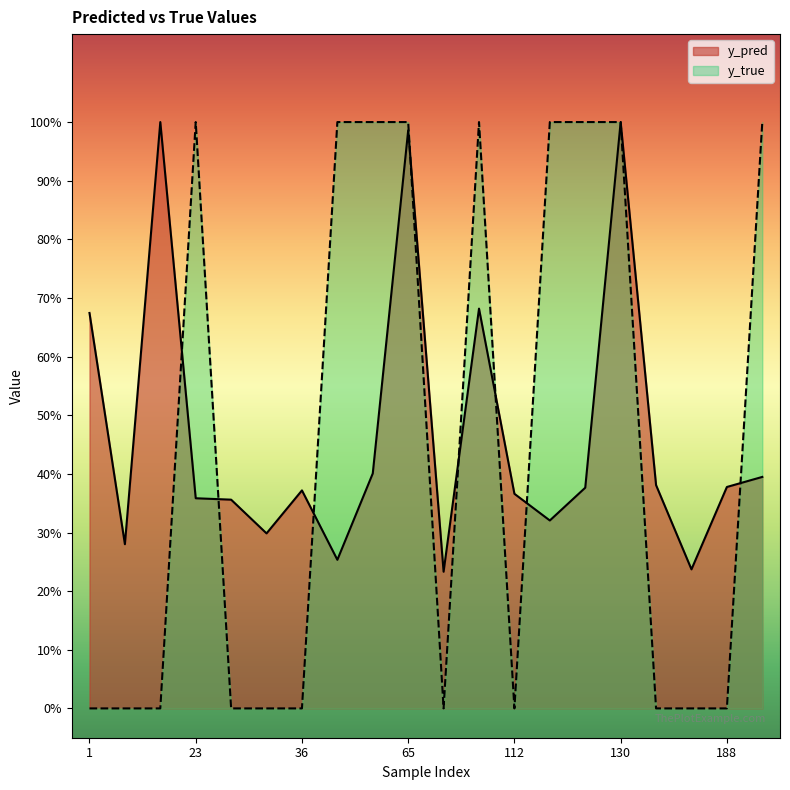

In y_true, how many points are lower than both neighbors (excluding endpoints)?

2